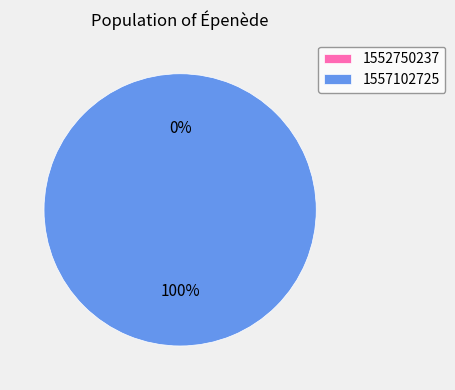

Does 1552750237 account for over 50% of the chart?

No